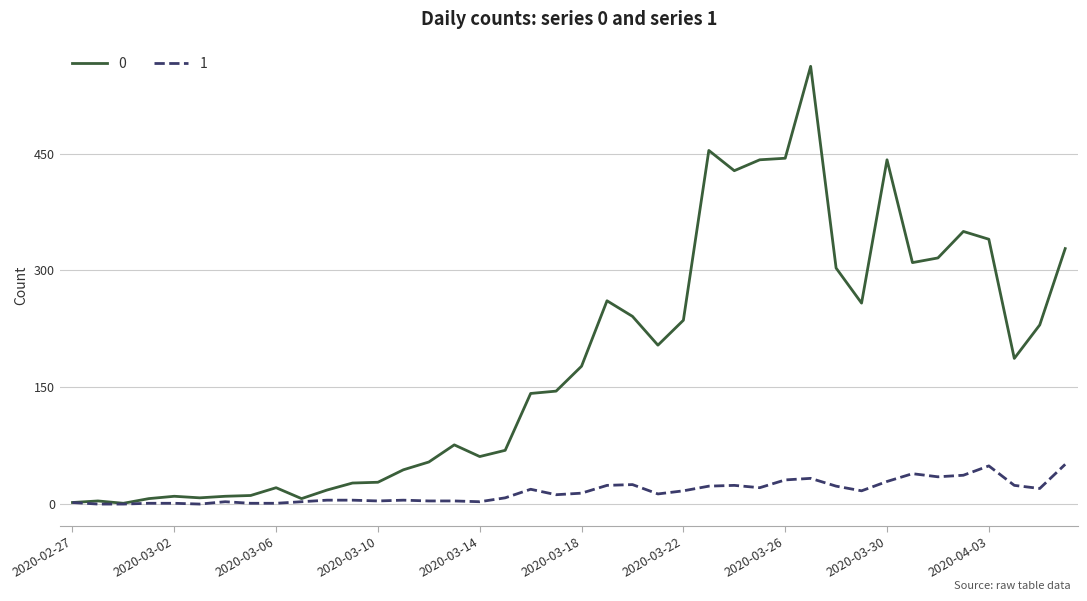

What is the greatest value displayed?

562